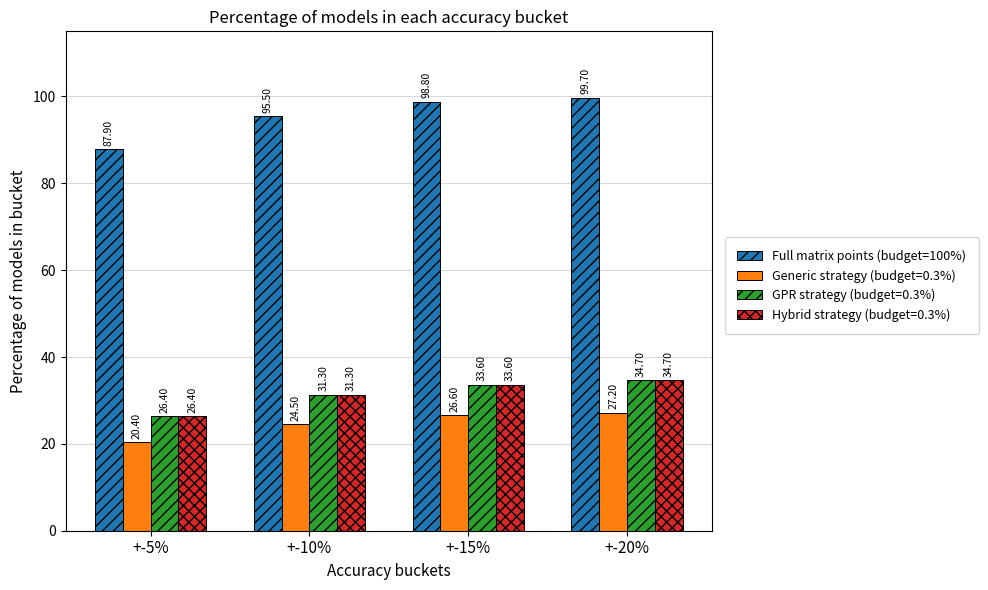

Which series changed the most between +-5% and +-15%?

Full matrix points (budget=100%)